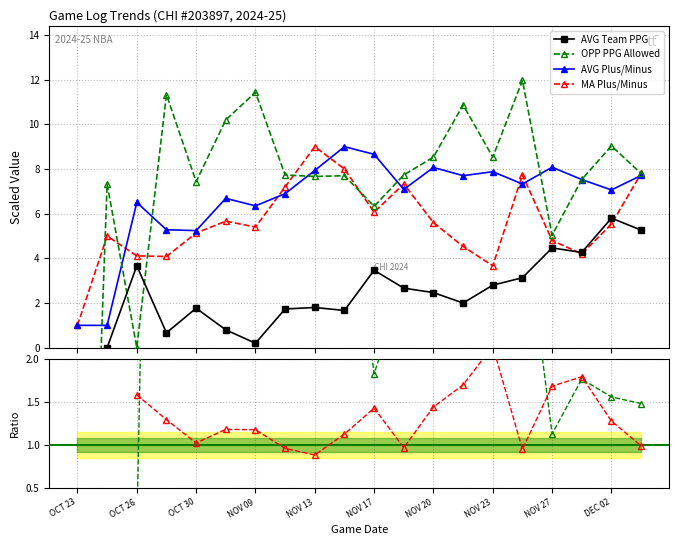

What is the sum of the OPP/Team PPG ratio values at NOV 09 and NOV 20?

60.6